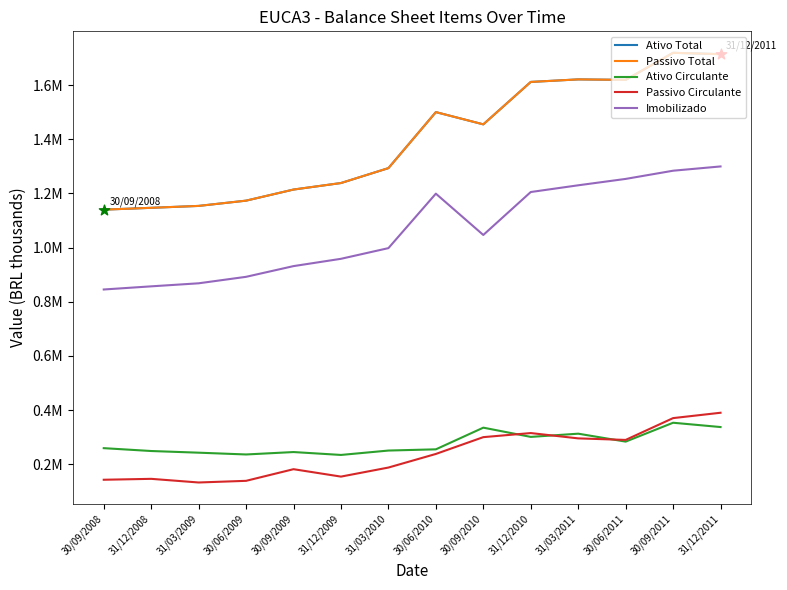

Does the chart have visible grid lines?

No